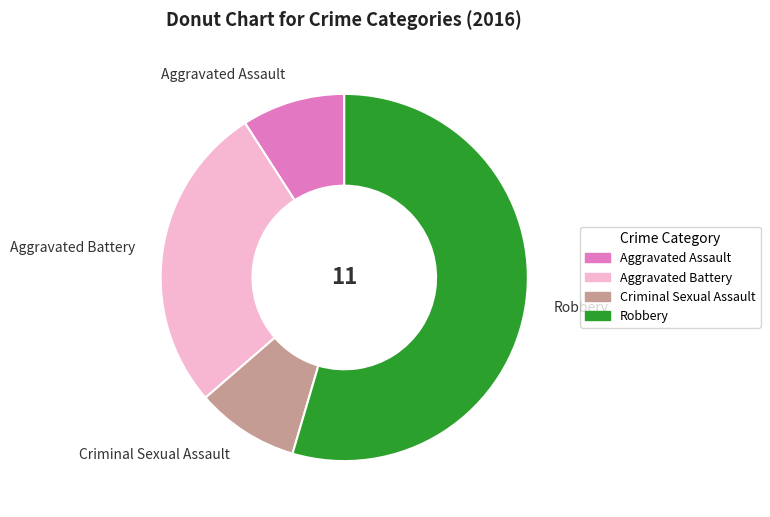

How many segments does this pie chart have?

4